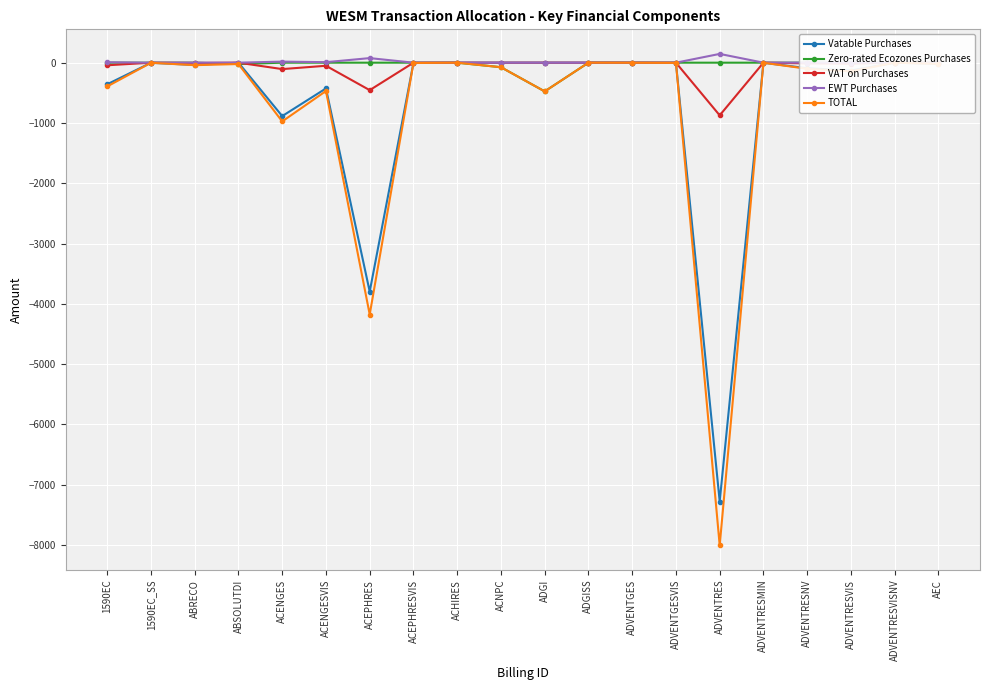

Reading left to right, transcribe all the data shown in this chart.

Vatable Purchases: 1590EC=-358.1	1590EC_SS=-1.6	ABRECO=-37.5	ABSOLUTDI=0.0	ACENGES=-885.9	ACENGESVIS=-427.1	ACEPHRES=-3797.4	ACEPHRESVIS=-4.9	ACHIRES=-0.1	ACNPC=0.0	ADGI=0.0	ADGISS=0.0	ADVENTGES=-1.1	ADVENTGESVIS=-3.3	ADVENTRES=-7279.3	ADVENTRESMIN=-1.2	ADVENTRESNV=-91.9	ADVENTRESVIS=-130.0	ADVENTRESVISNV=-0.3	AEC=-18.1
Zero-rated Ecozones Purchases: 1590EC=0.0	1590EC_SS=0.0	ABRECO=0.0	ABSOLUTDI=-22.9	ACENGES=0.0	ACENGESVIS=0.0	ACEPHRES=0.0	ACEPHRESVIS=0.0	ACHIRES=0.0	ACNPC=-75.1	ADGI=-476.3	ADGISS=-0.0	ADVENTGES=0.0	ADVENTGESVIS=0.0	ADVENTRES=0.0	ADVENTRESMIN=0.0	ADVENTRESNV=0.0	ADVENTRESVIS=0.0	ADVENTRESVISNV=0.0	AEC=0.0
VAT on Purchases: 1590EC=-43.0	1590EC_SS=-0.2	ABRECO=-4.5	ABSOLUTDI=0.0	ACENGES=-106.3	ACENGESVIS=-51.2	ACEPHRES=-455.7	ACEPHRESVIS=-0.6	ACHIRES=-0.0	ACNPC=0.0	ADGI=0.0	ADGISS=0.0	ADVENTGES=-0.1	ADVENTGESVIS=-0.4	ADVENTRES=-873.5	ADVENTRESMIN=-0.1	ADVENTRESNV=-11.0	ADVENTRESVIS=-15.6	ADVENTRESVISNV=-0.0	AEC=-2.2
EWT Purchases: 1590EC=7.2	1590EC_SS=0.0	ABRECO=0.8	ABSOLUTDI=0.5	ACENGES=17.7	ACENGESVIS=8.5	ACEPHRES=76.0	ACEPHRESVIS=0.1	ACHIRES=0.0	ACNPC=0.0	ADGI=0.0	ADGISS=0.0	ADVENTGES=0.0	ADVENTGESVIS=0.1	ADVENTRES=145.6	ADVENTRESMIN=0.0	ADVENTRESNV=1.8	ADVENTRESVIS=2.6	ADVENTRESVISNV=0.0	AEC=0.4
TOTAL: 1590EC=-393.9	1590EC_SS=-1.8	ABRECO=-41.2	ABSOLUTDI=-22.5	ACENGES=-974.5	ACENGESVIS=-469.8	ACEPHRES=-4177.1	ACEPHRESVIS=-5.3	ACHIRES=-0.1	ACNPC=-75.1	ADGI=-476.3	ADGISS=-0.0	ADVENTGES=-1.2	ADVENTGESVIS=-3.6	ADVENTRES=-8007.2	ADVENTRESMIN=-1.3	ADVENTRESNV=-101.1	ADVENTRESVIS=-143.0	ADVENTRESVISNV=-0.3	AEC=-19.9